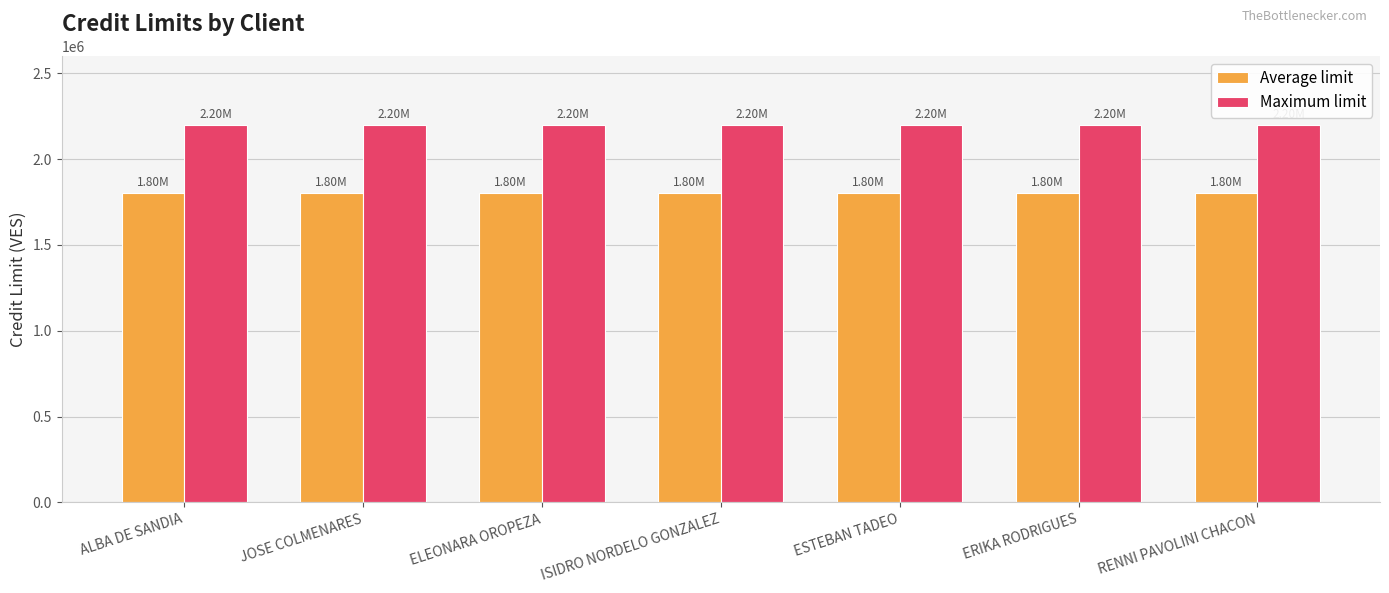

What is the sum of the Average limit values at ERIKA RODRIGUES and ALBA DE SANDIA?

3608000